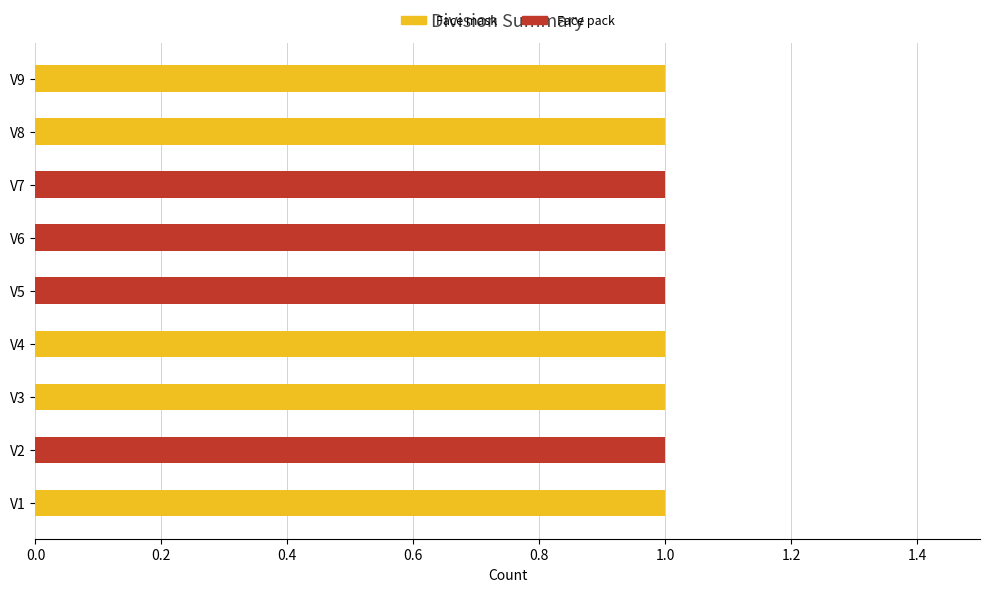

Is it true that Face mask equals 0 at V5?

True